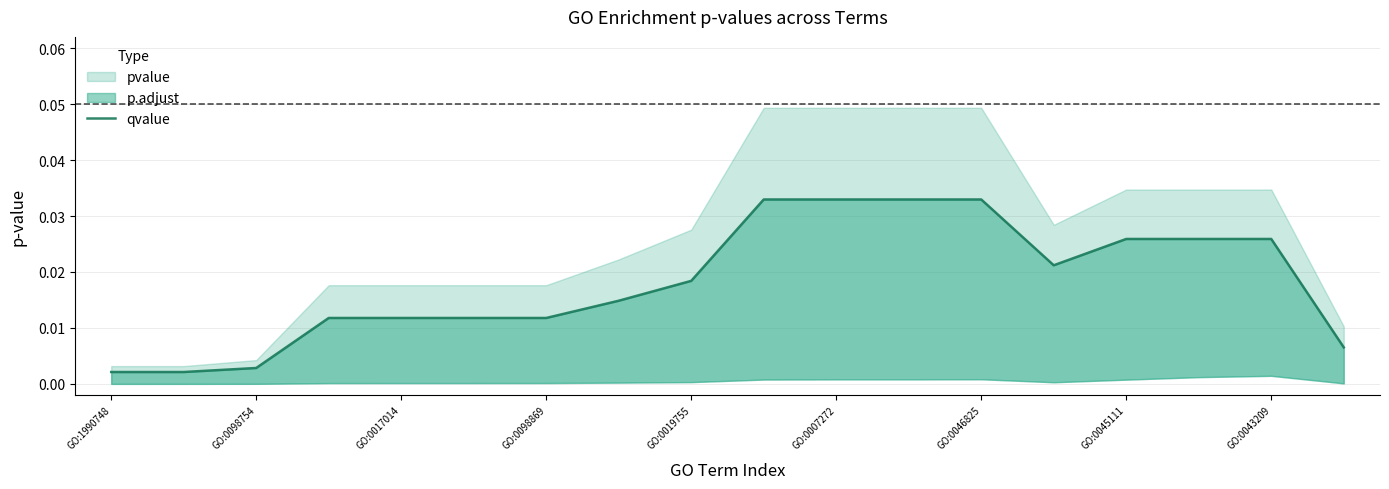

Which category has the lowest value across all series?

GO:1990748